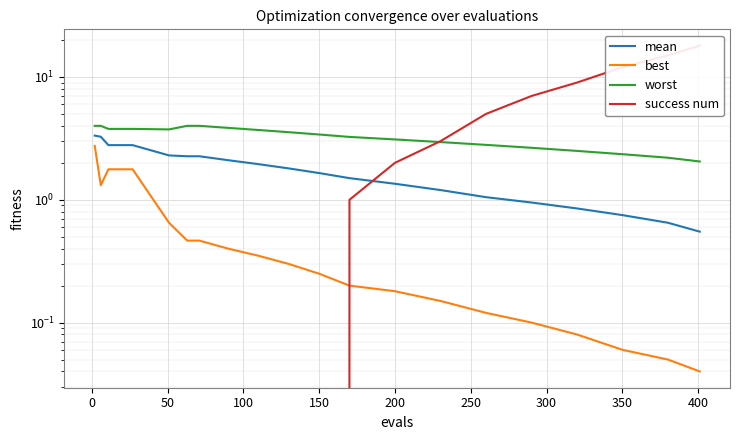

How many series are shown in this chart?

4